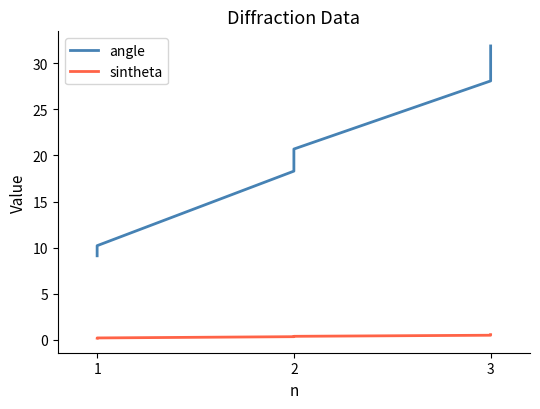

Which series changed the most between 2 and 3?

angle